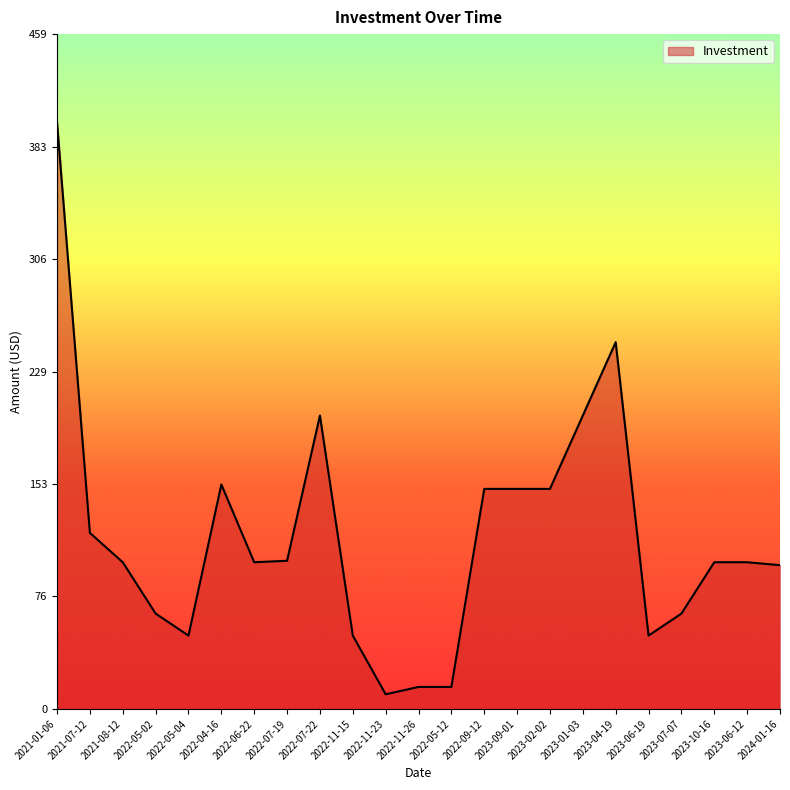

Where does the data first go above 100?

2021-01-06